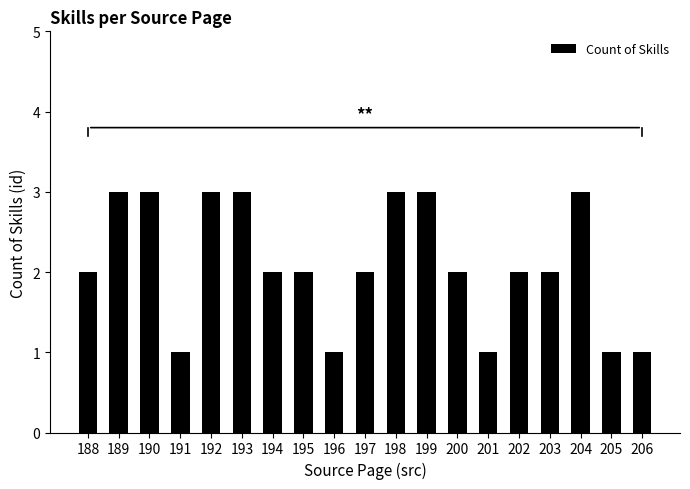

What is the minimum value shown in the chart?

1